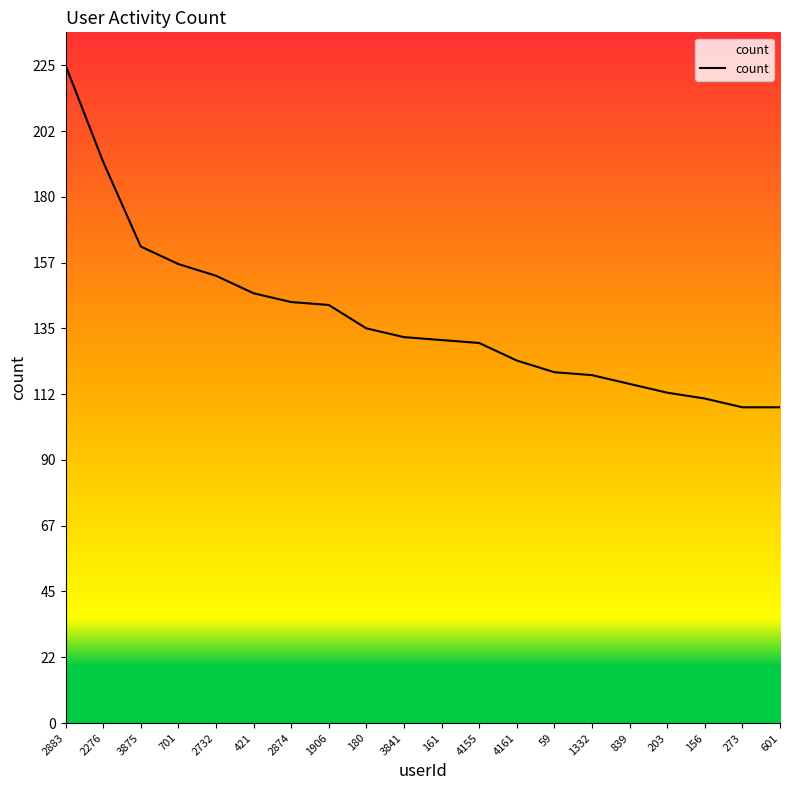

Which label corresponds to the largest value in the chart?

2883